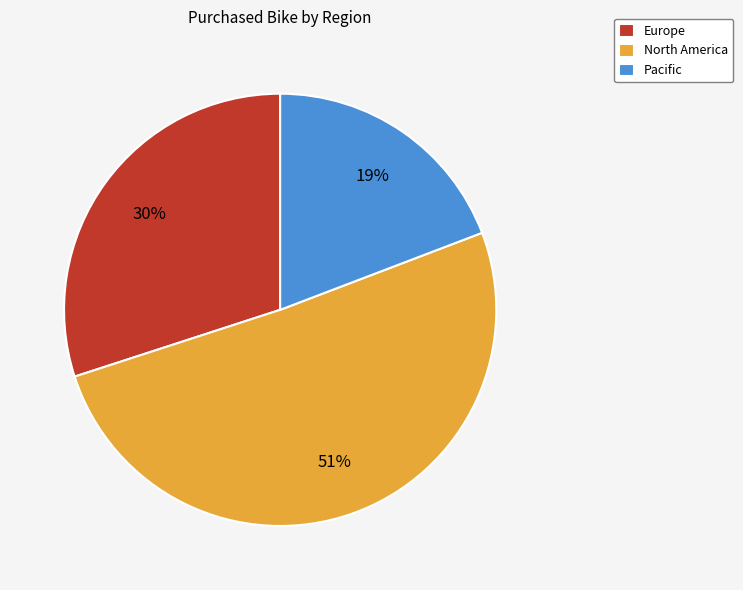

Between North America and Pacific, which is larger?

North America